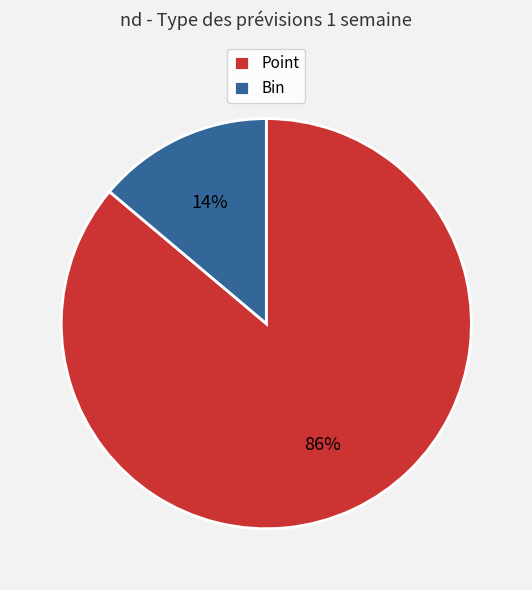

Is there a majority slice in this chart?

Yes